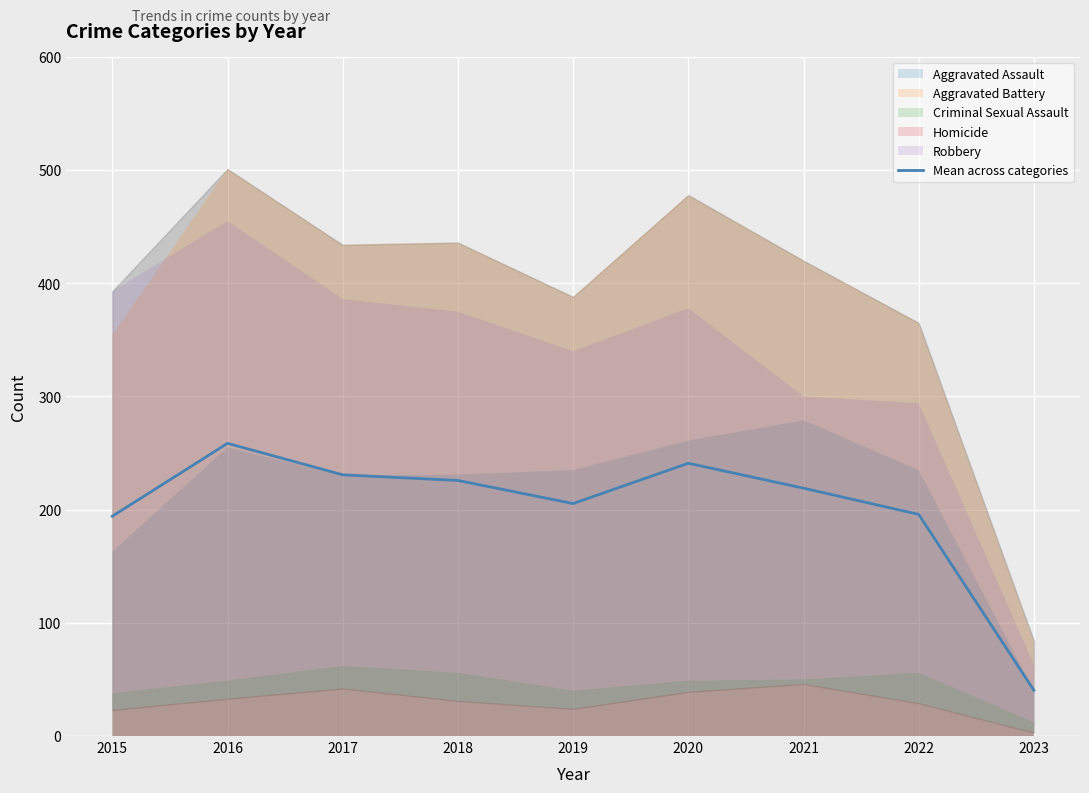

Which label corresponds to the largest value in the chart?

2016